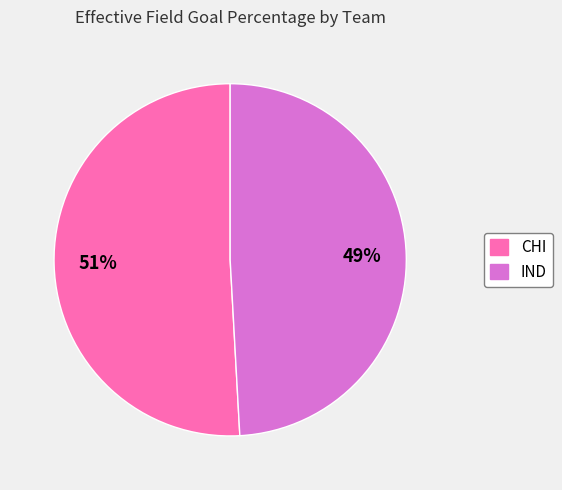

Rank the categories by value from highest to lowest.

CHI, IND